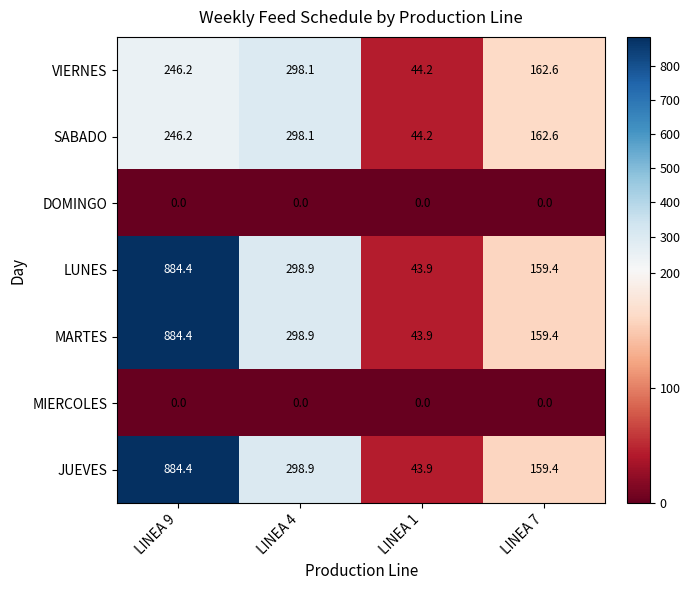

At which label does VIERNES first exceed 246?

LINEA 9